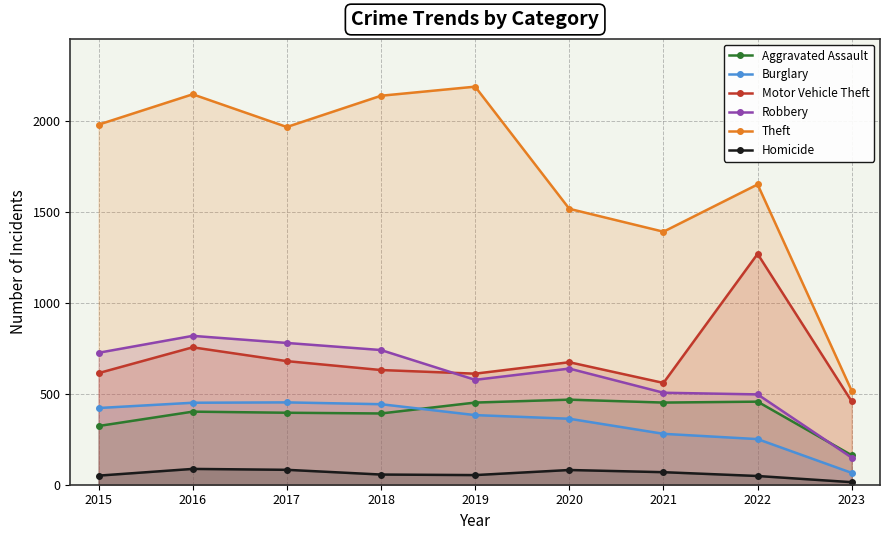

What is the difference between the maximum and minimum values in the Aggravated Assault series?

306